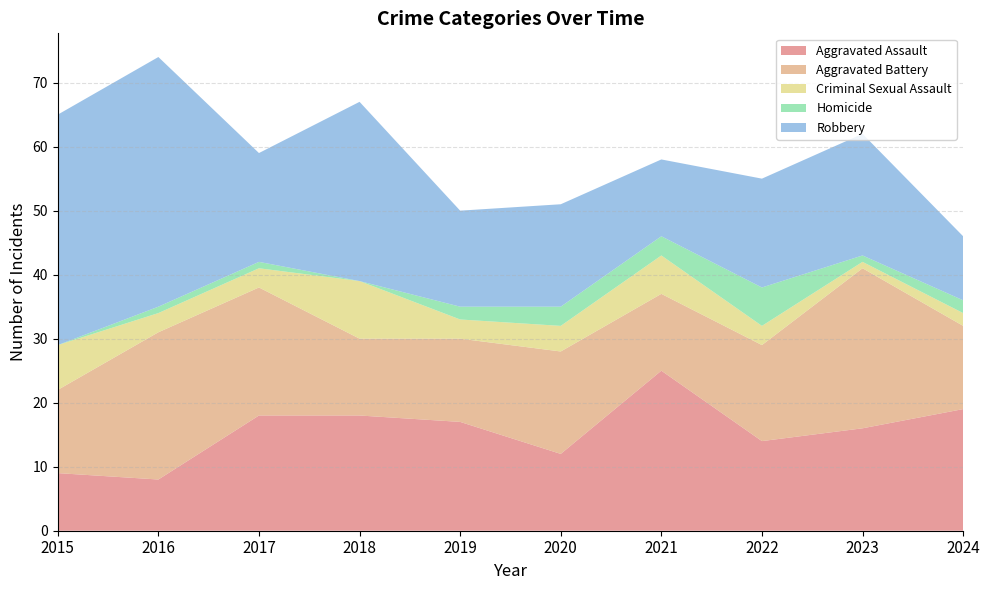

Reading left to right, transcribe all the data shown in this chart.

Aggravated Assault: 2015=9	2016=8	2017=18	2018=18	2019=17	2020=12	2021=25	2022=14	2023=16	2024=19
Aggravated Battery: 2015=13	2016=23	2017=20	2018=12	2019=13	2020=16	2021=12	2022=15	2023=25	2024=13
Criminal Sexual Assault: 2015=7	2016=3	2017=3	2018=9	2019=3	2020=4	2021=6	2022=3	2023=1	2024=2
Homicide: 2015=0	2016=1	2017=1	2018=0	2019=2	2020=3	2021=3	2022=6	2023=1	2024=2
Robbery: 2015=36	2016=39	2017=17	2018=28	2019=15	2020=16	2021=12	2022=17	2023=19	2024=10